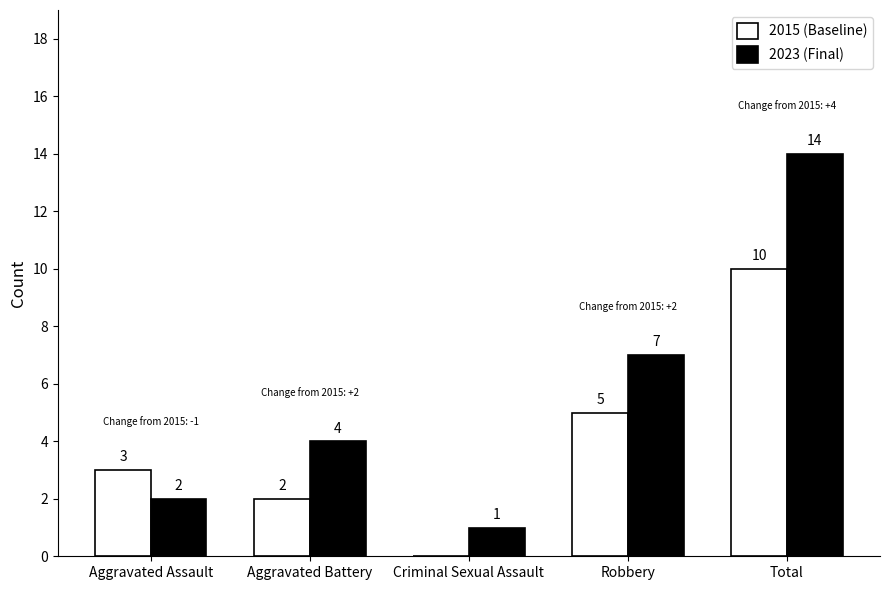

How many data points does each series have?

5